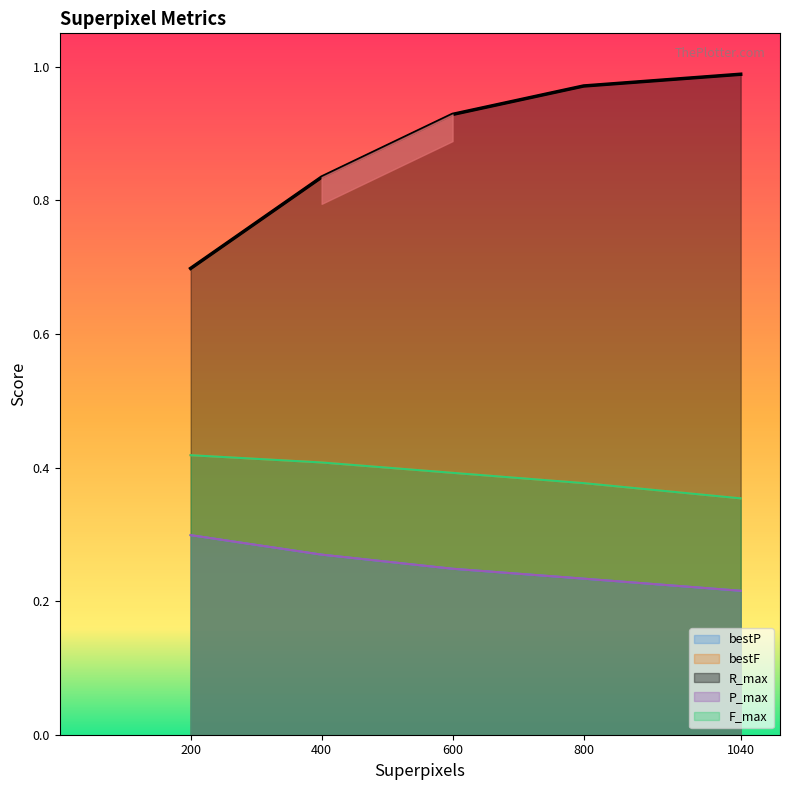

True or false: P_max and R_max intersect in this chart.

False